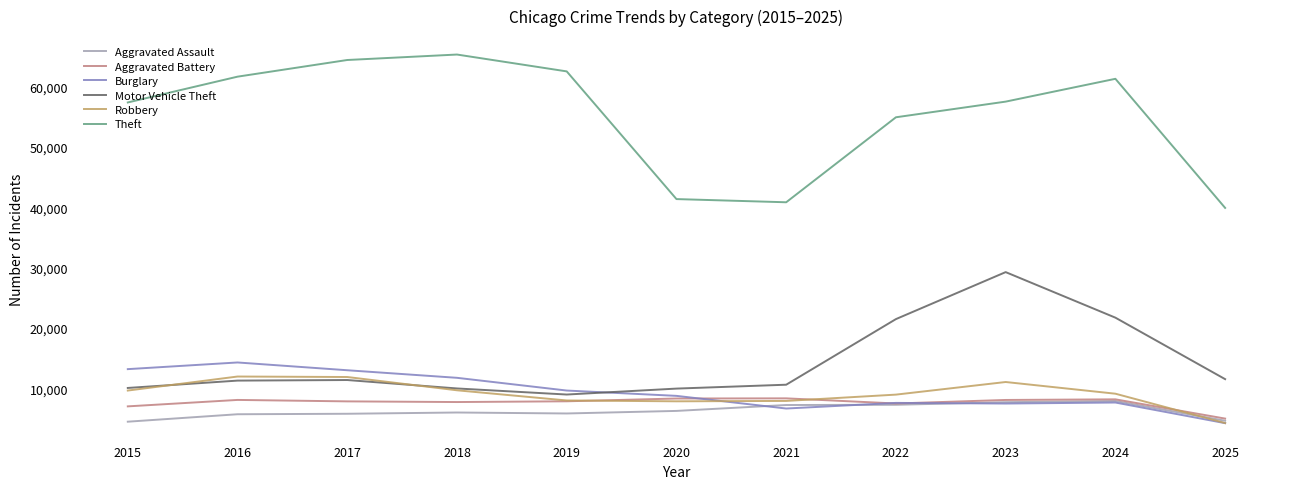

True or false: Robbery has a value of 21215 at 2017.

False